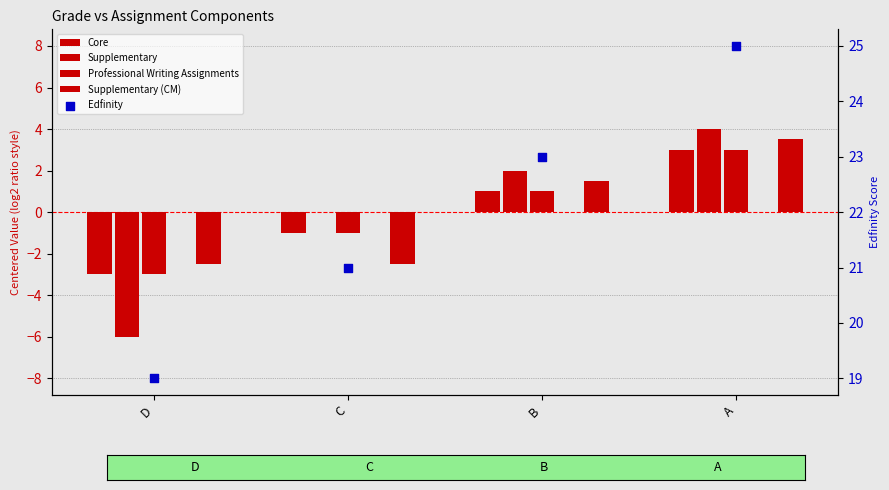

Which series has the largest total across all categories?

Edfinity